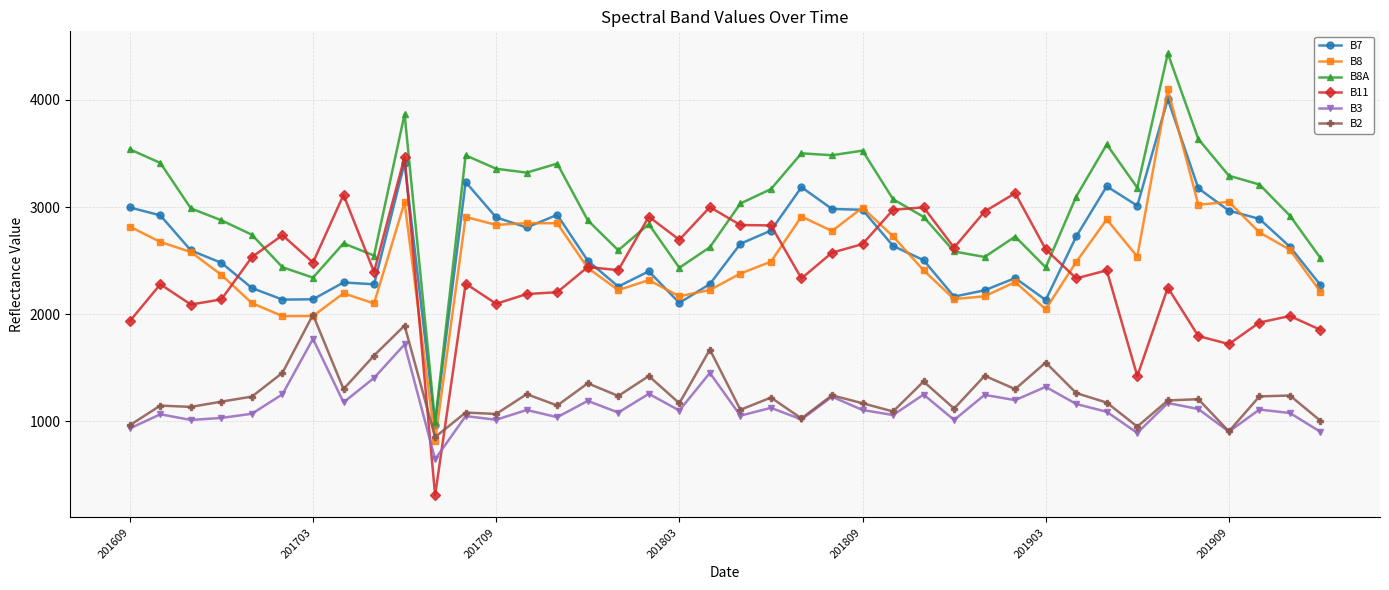

Which series has the widest spread of values?

B8A